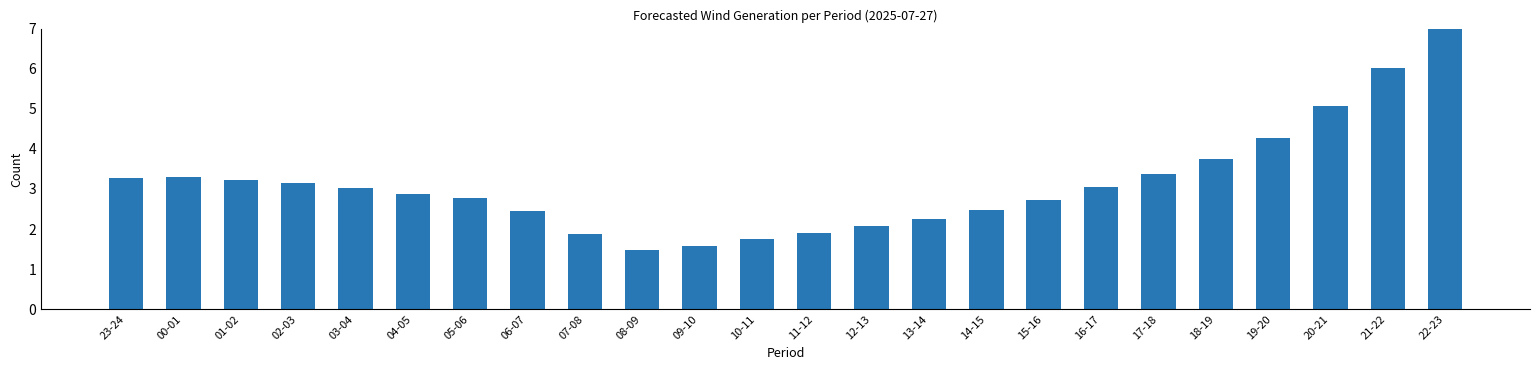

Reading left to right, list all the values displayed in this chart.

23-24=3.3	00-01=3.3	01-02=3.2	02-03=3.1	03-04=3.0	04-05=2.9	05-06=2.8	06-07=2.5	07-08=1.9	08-09=1.5	09-10=1.6	10-11=1.8	11-12=1.9	12-13=2.1	13-14=2.3	14-15=2.5	15-16=2.7	16-17=3.0	17-18=3.4	18-19=3.7	19-20=4.3	20-21=5.1	21-22=6.0	22-23=7.0